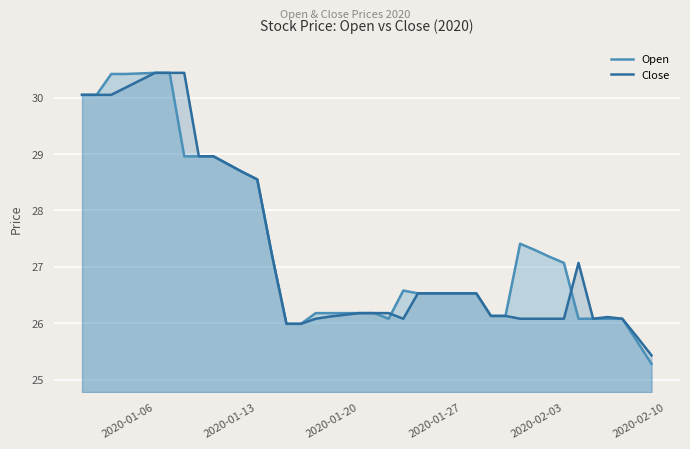

Which series has the largest range (max minus min)?

Open